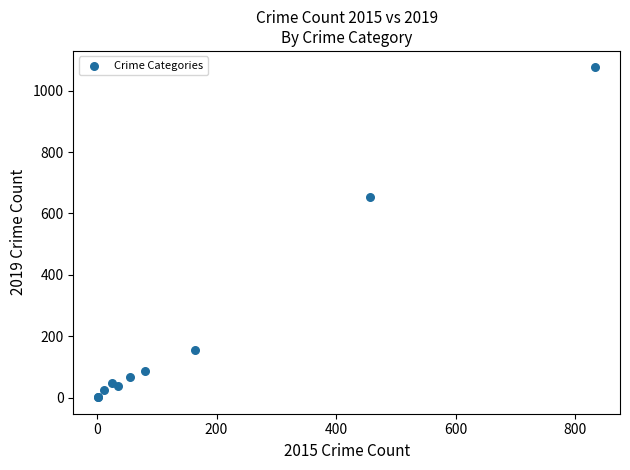

What Y value in the scatter plot is closest to 538?

655